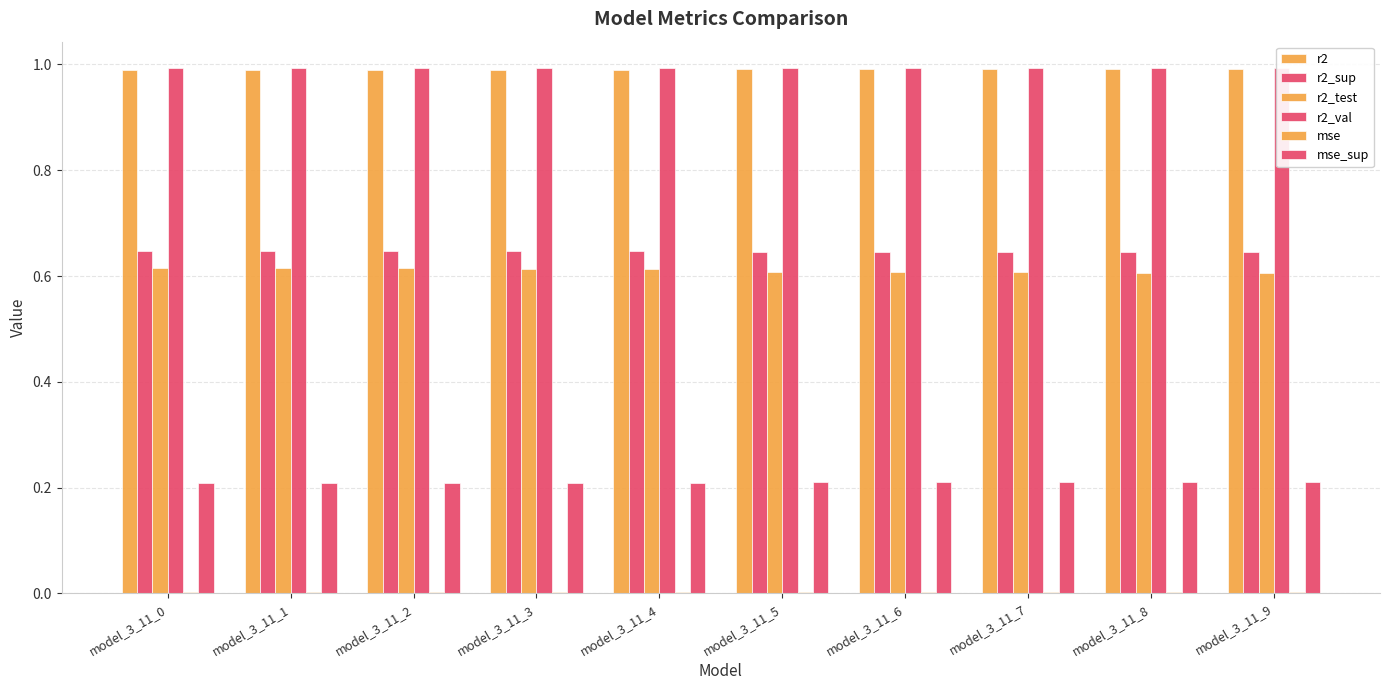

The value of r2_val at model_3_11_7 is 0.4. True or false?

False